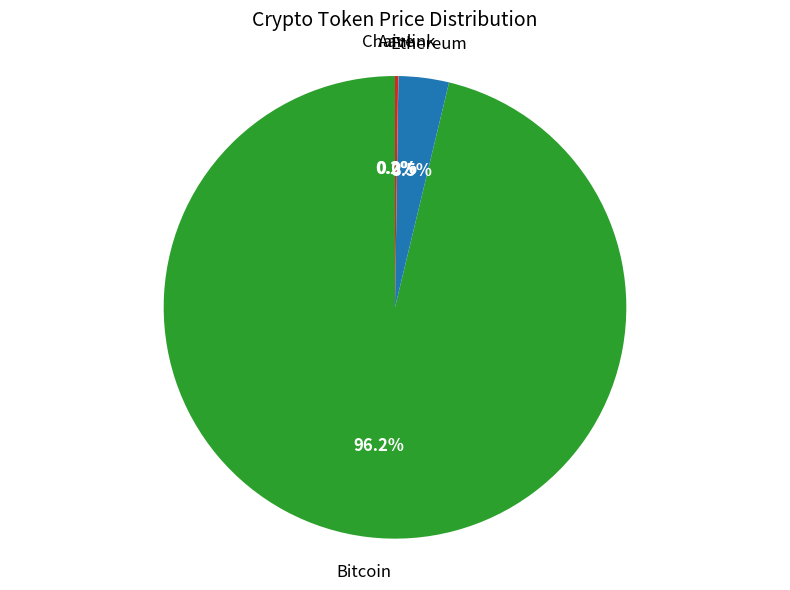

Is there any slice that represents more than half of the pie?

Yes